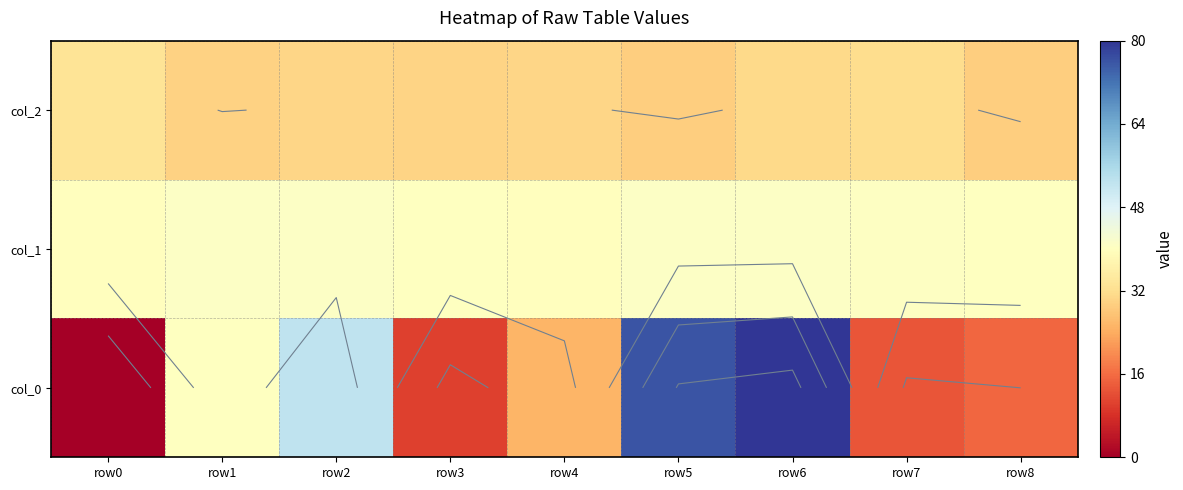

True or false: col_1 has a value of 64.1 at row5.

False